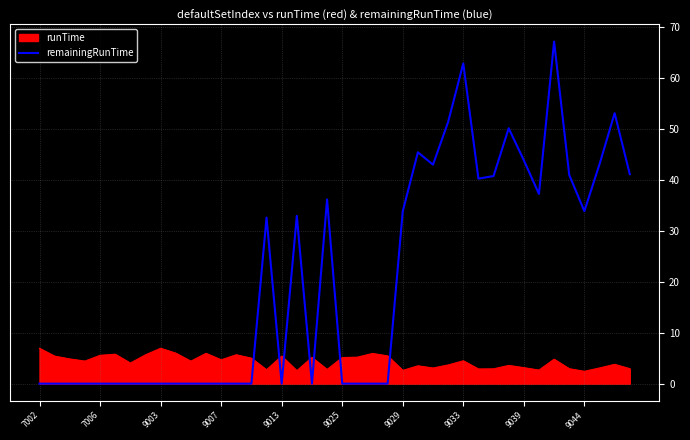

List the series in order of their overall mean, highest first.

remainingRunTime, runTime